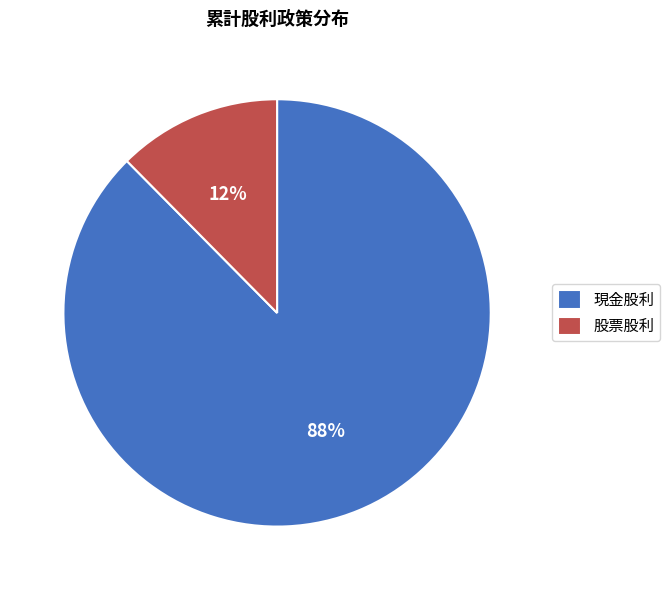

How many segments does this pie chart have?

2